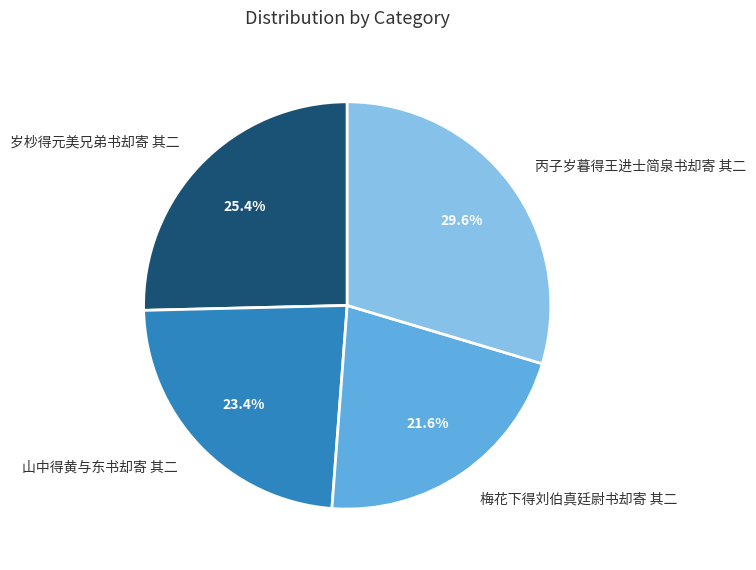

How many segments does this pie chart have?

4